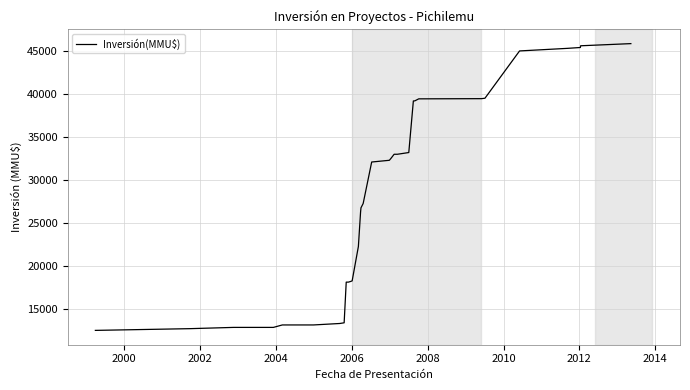

What is the average value?

27628